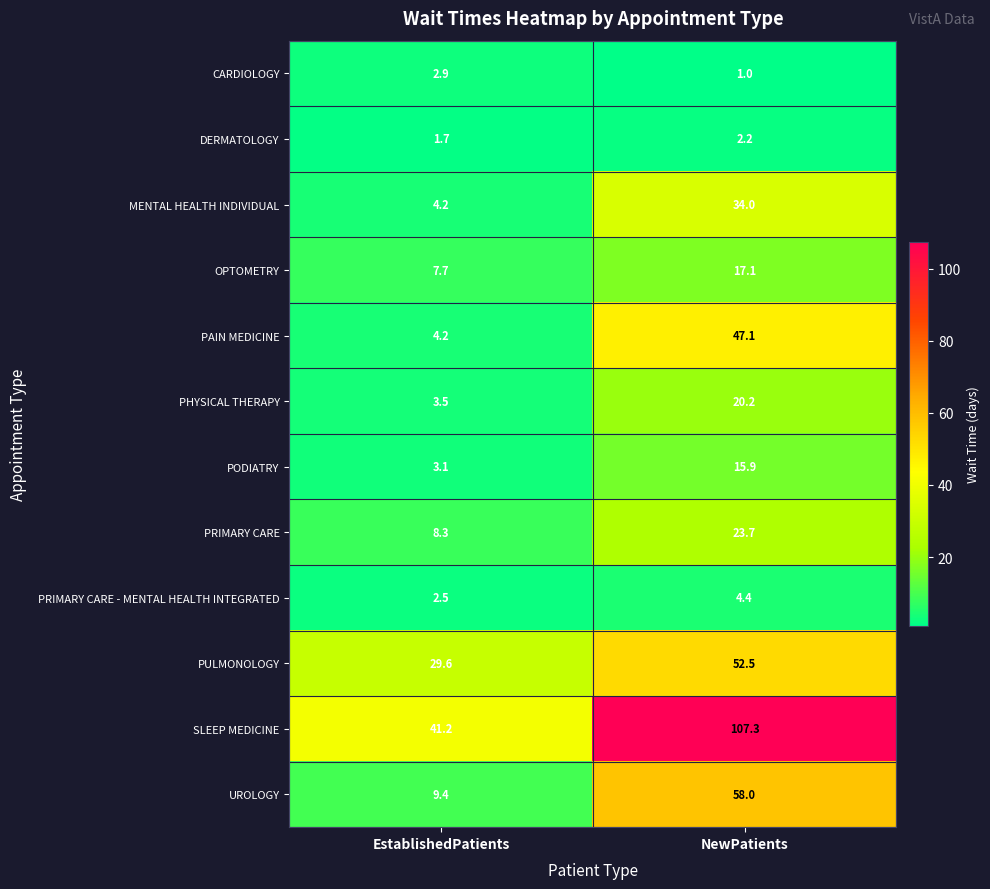

What is the sum of the PODIATRY values at NewPatients and EstablishedPatients?

19.0